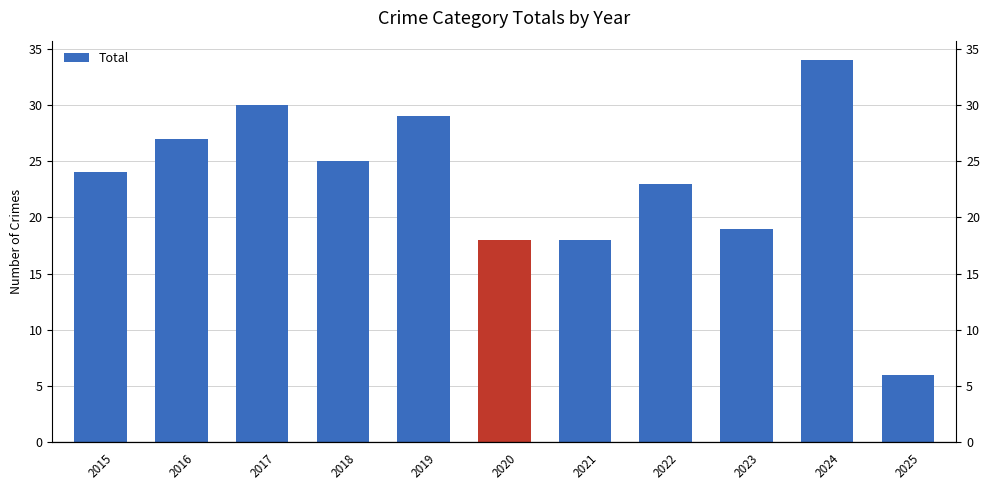

List the labels in order of value, smallest first.

2025, 2020, 2021, 2023, 2022, 2015, 2018, 2016, 2019, 2017, 2024